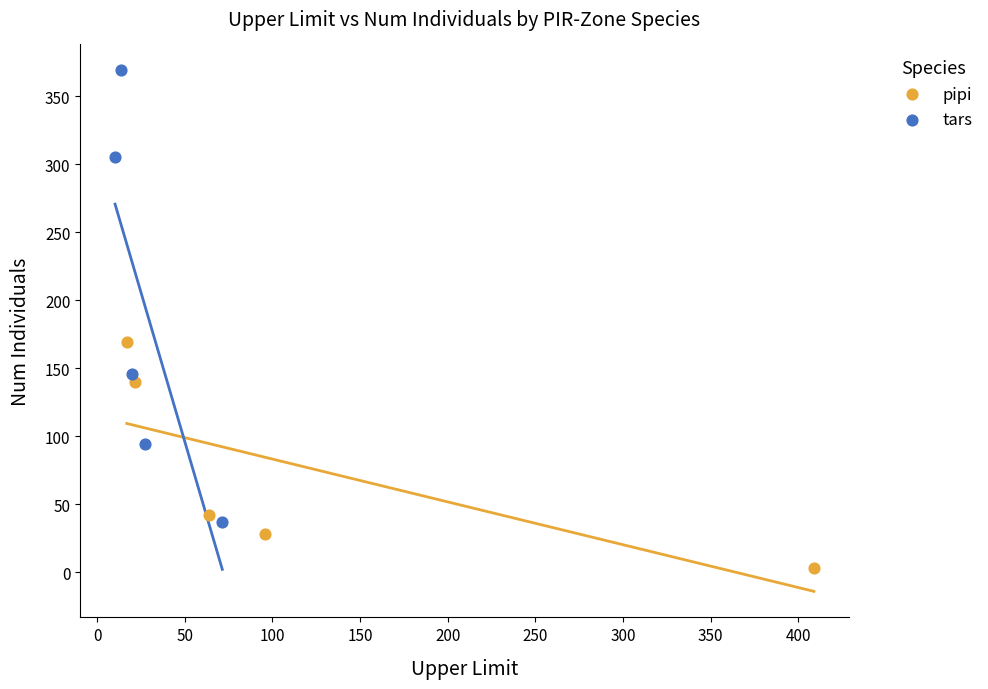

Which series has the widest spread of Y values?

tars